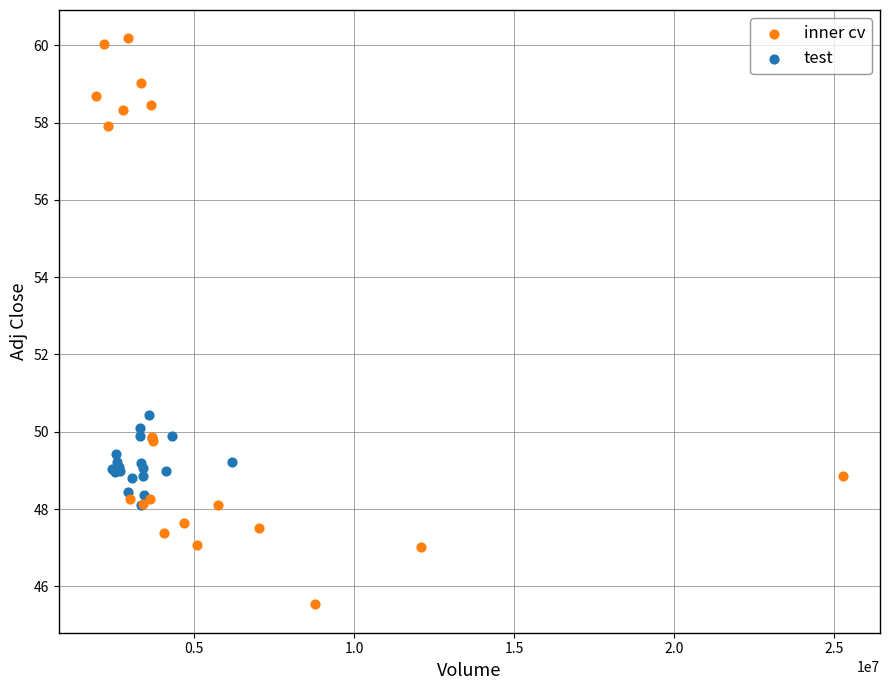

Which series contains the highest Y value?

inner cv